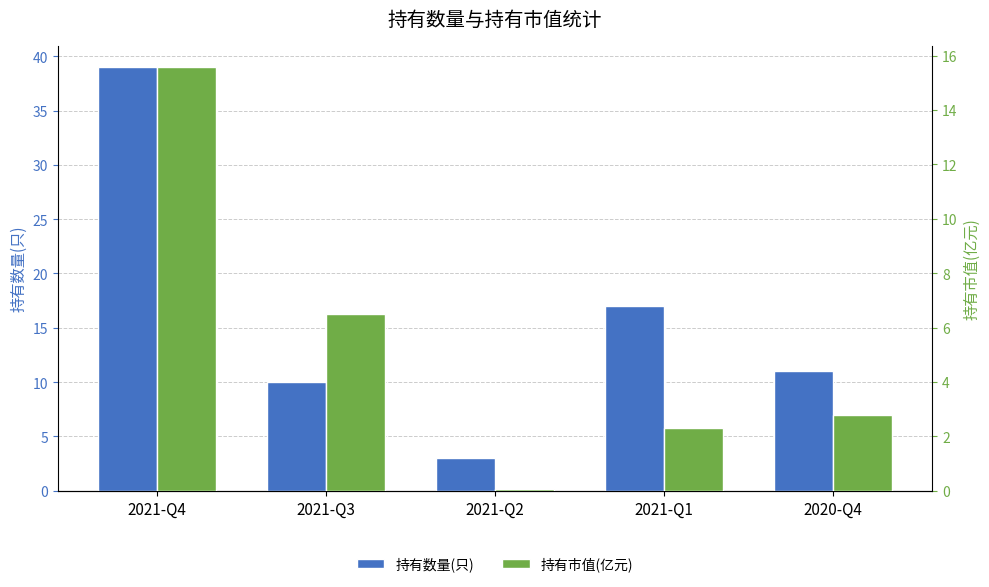

At which label does 持有市值(亿元) first exceed 2?

2021-Q4